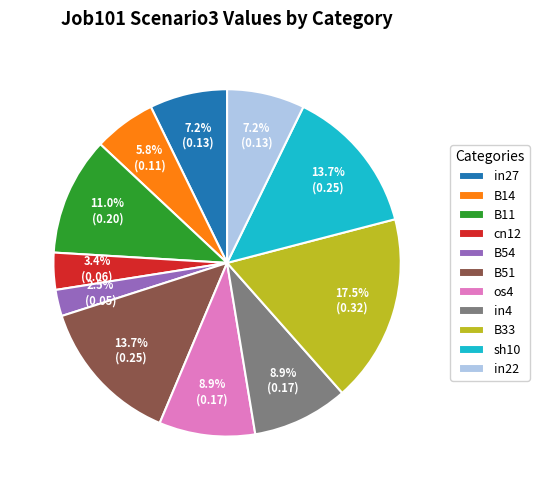

To the nearest percent, what is the combined percentage of B54 and in4?

11%